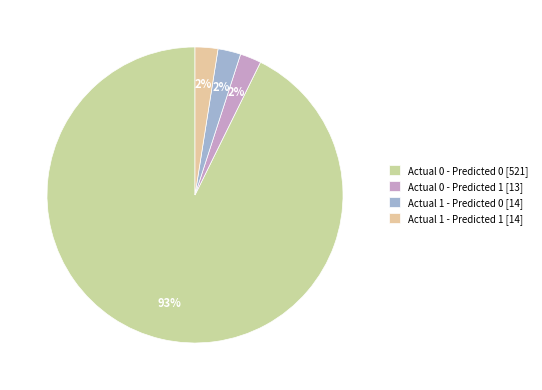

The Actual 1 - Predicted 0 slice represents 2% of the pie. True or false?

True